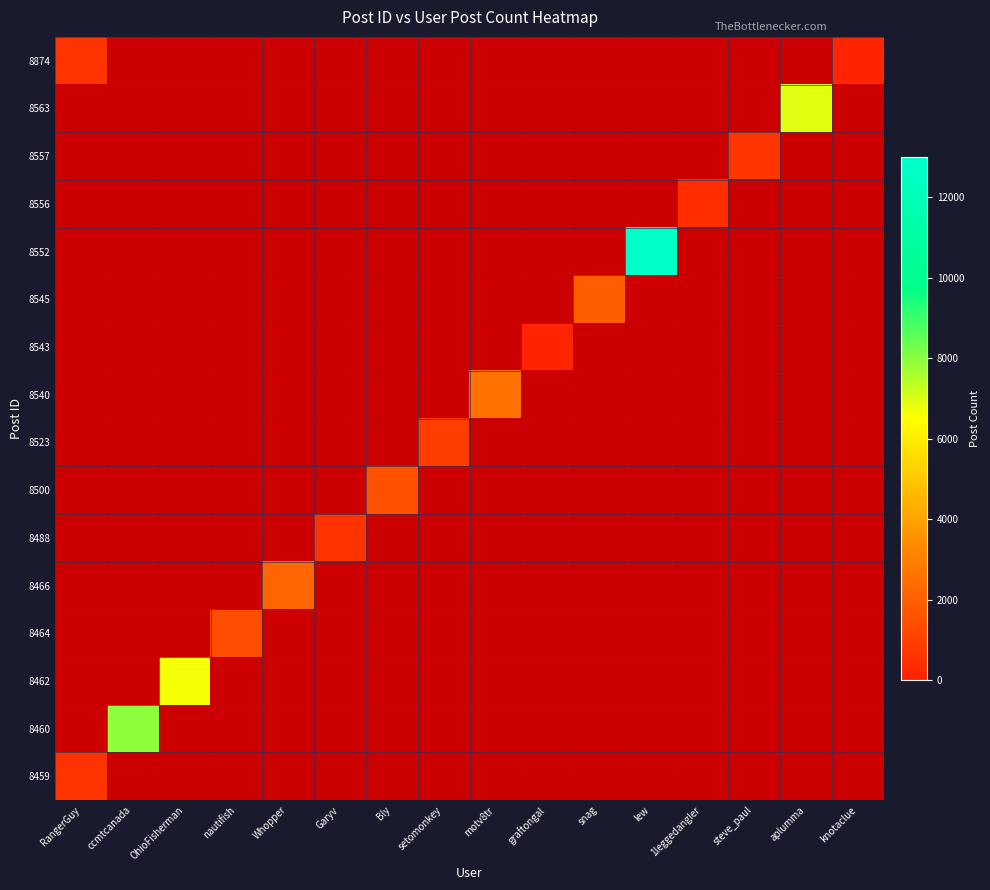

What is the maximum value shown in the chart?

12767.0